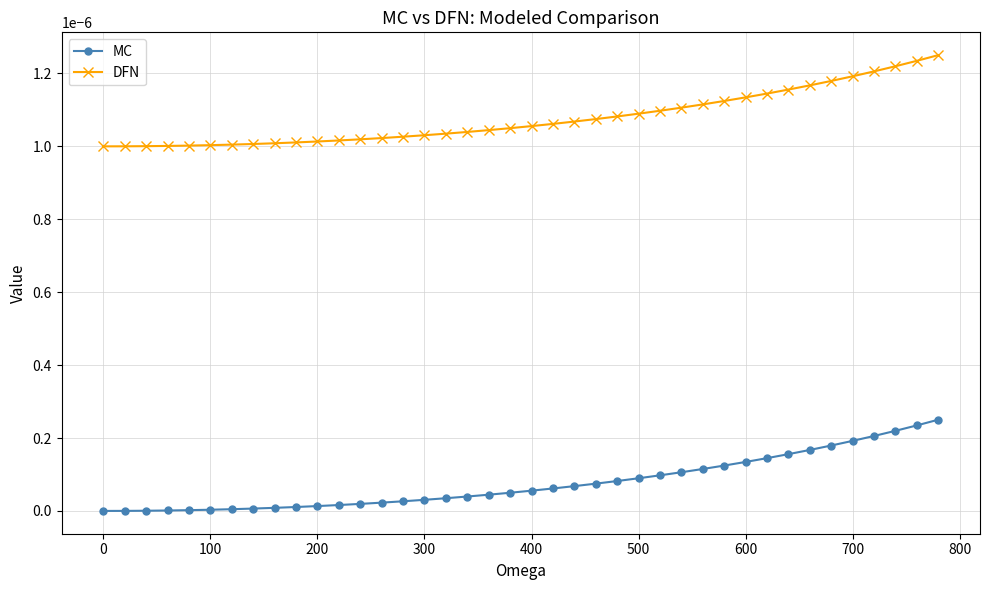

True or false: MC and DFN intersect in this chart.

False